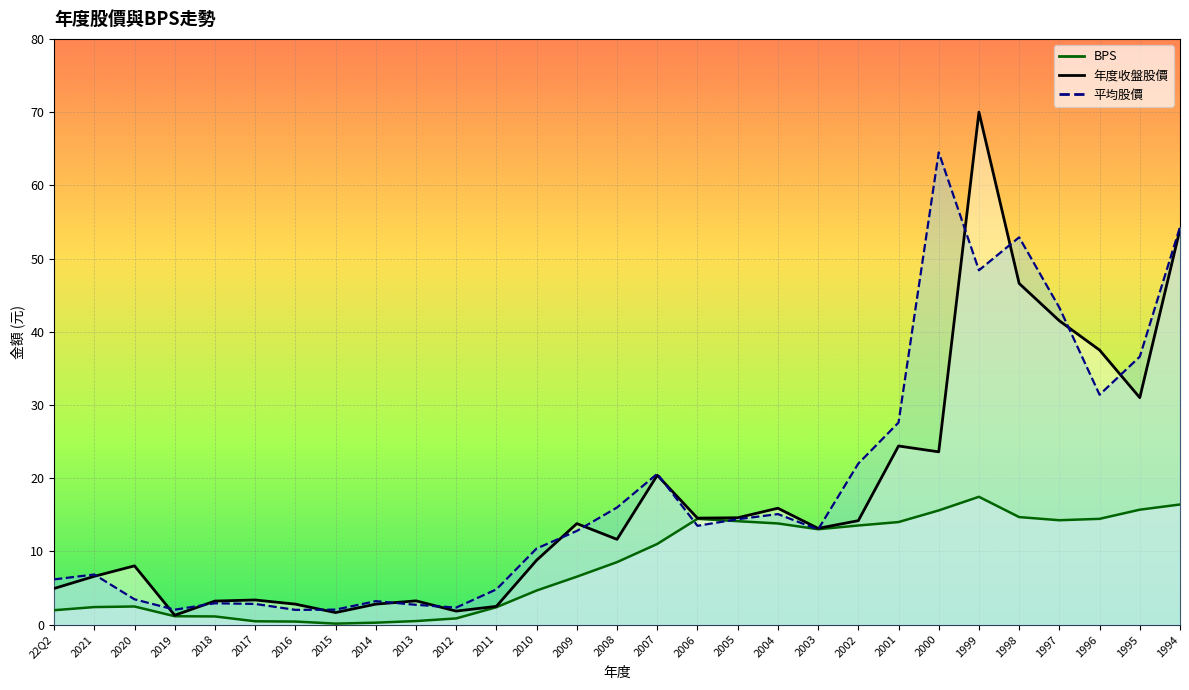

What is the label of the 10th point from the right?

2003